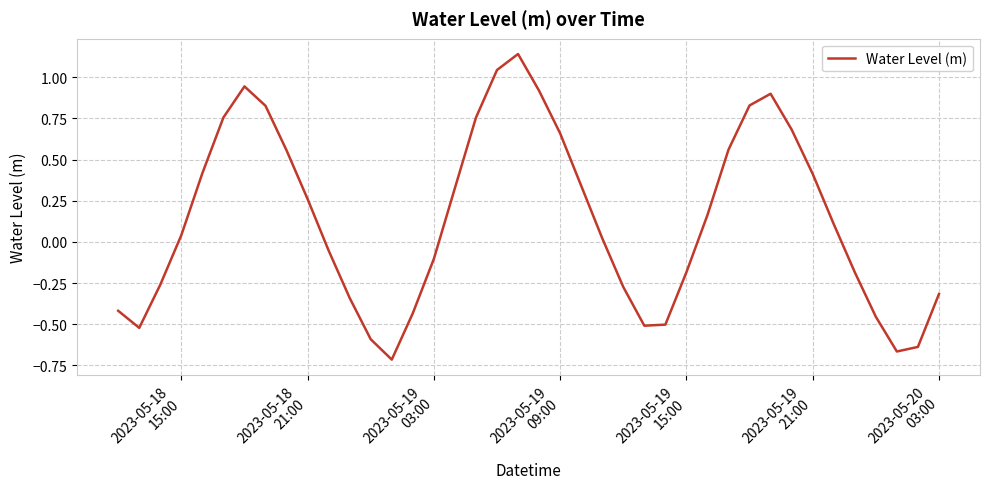

Does the chart display data point markers on the line(s)?

No